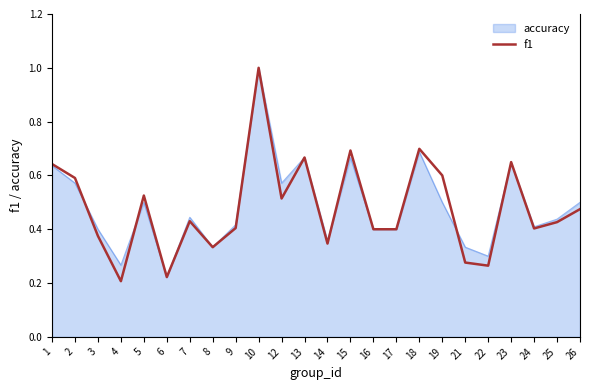

Rank the series at 19 from highest to lowest value.

f1, accuracy